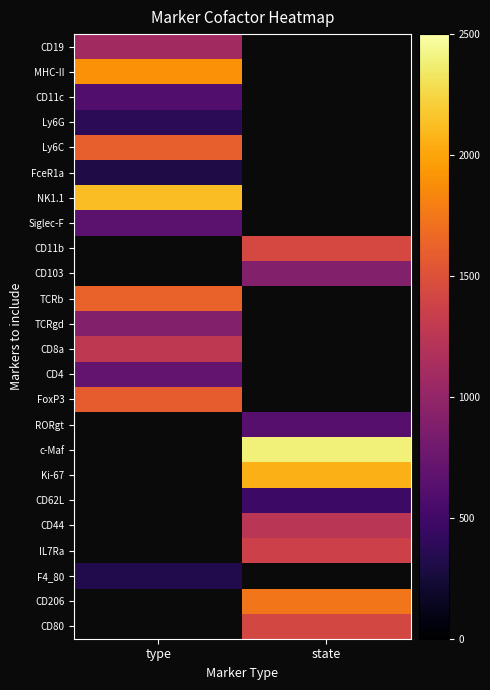

What value does the Ly6C series have at type?

1602.5